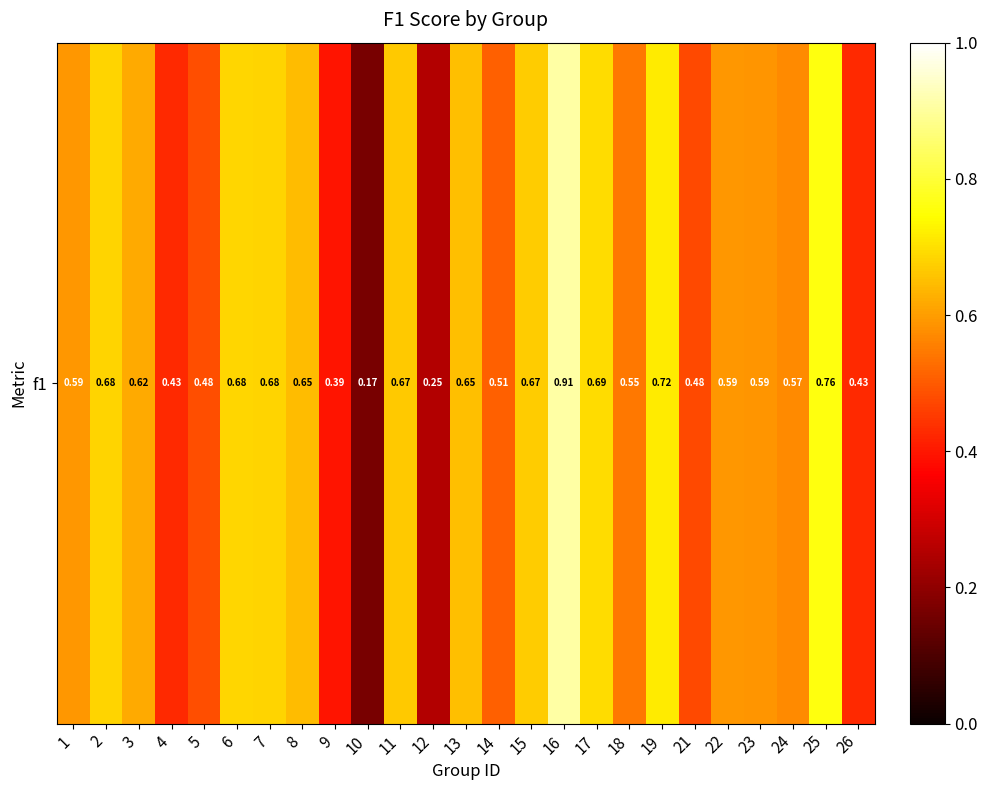

What is the difference between the second highest and second lowest values?

0.5